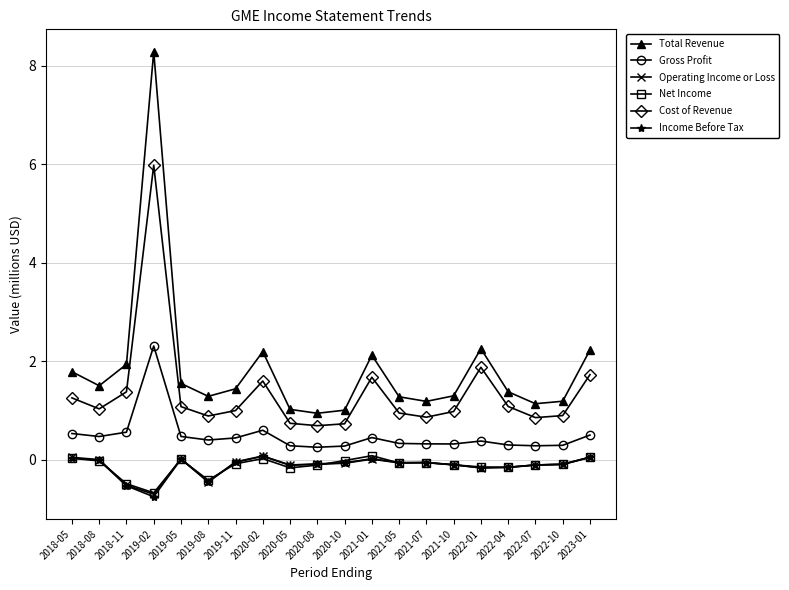

Which series has the widest spread of values?

Total Revenue